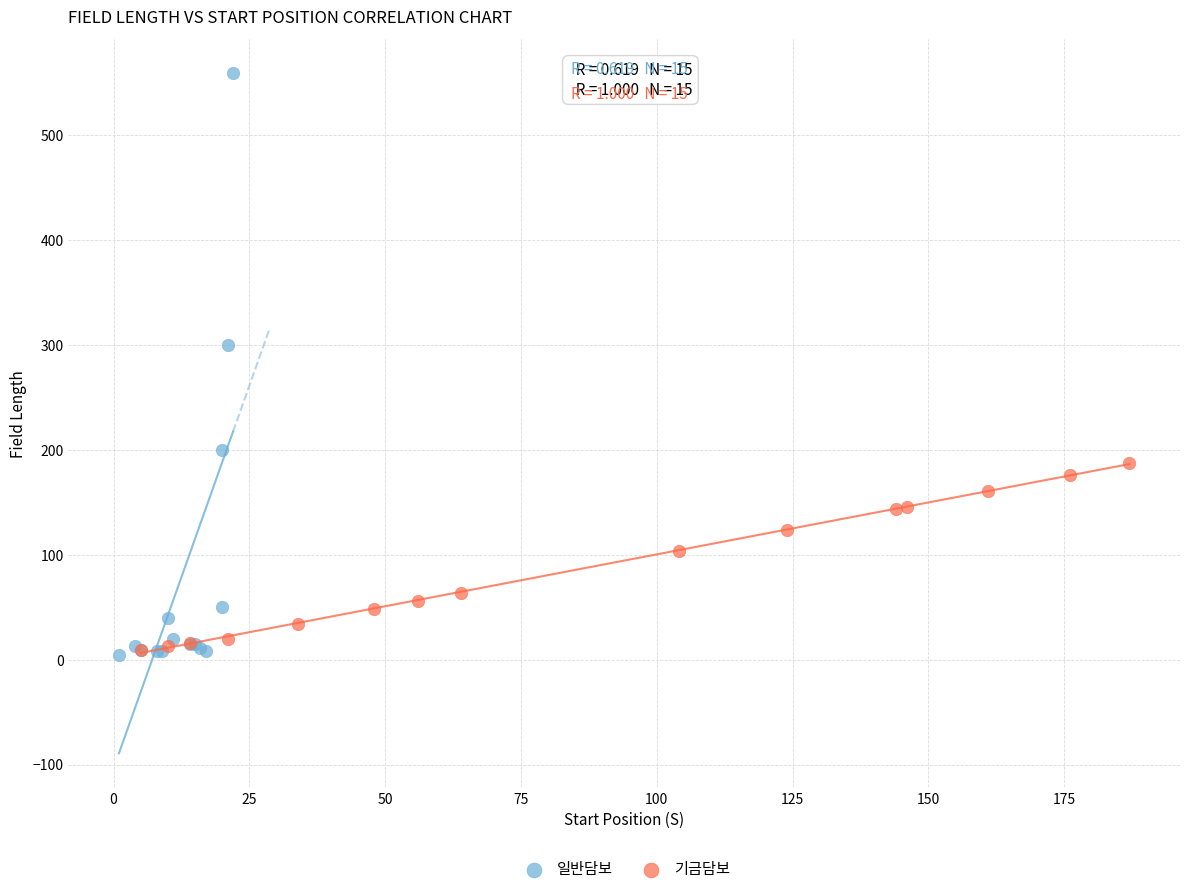

What are all the series names shown in the legend?

일반담보, 기금담보